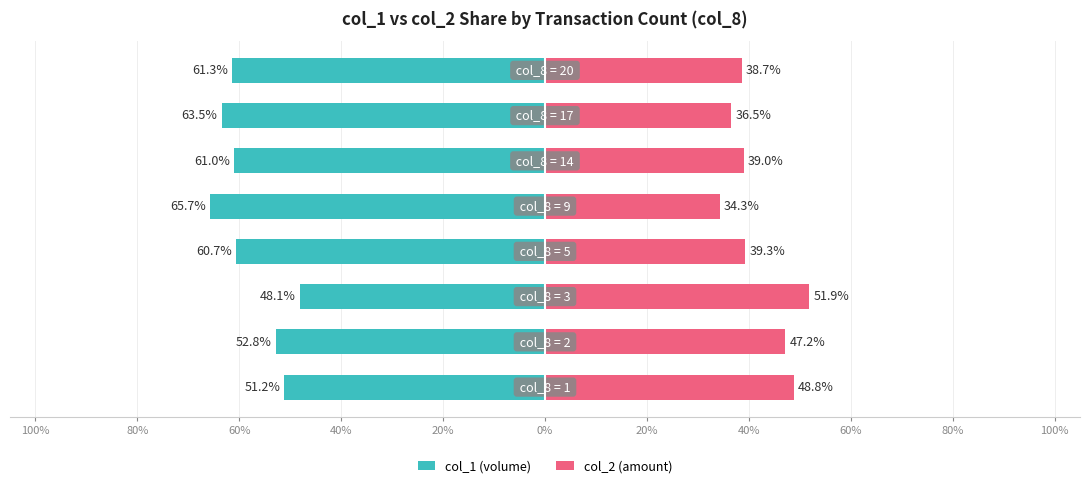

Between 40% and 0%, which series saw the biggest shift?

col_1